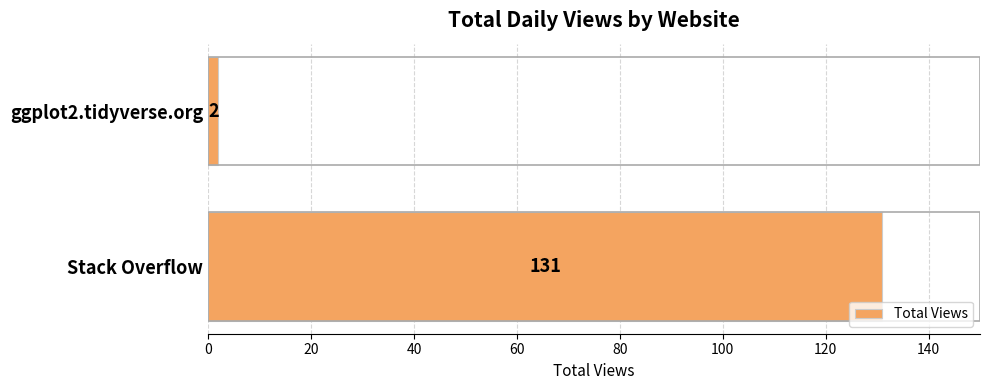

What is the change in value from Stack Overflow to ggplot2.tidyverse.org?

-129